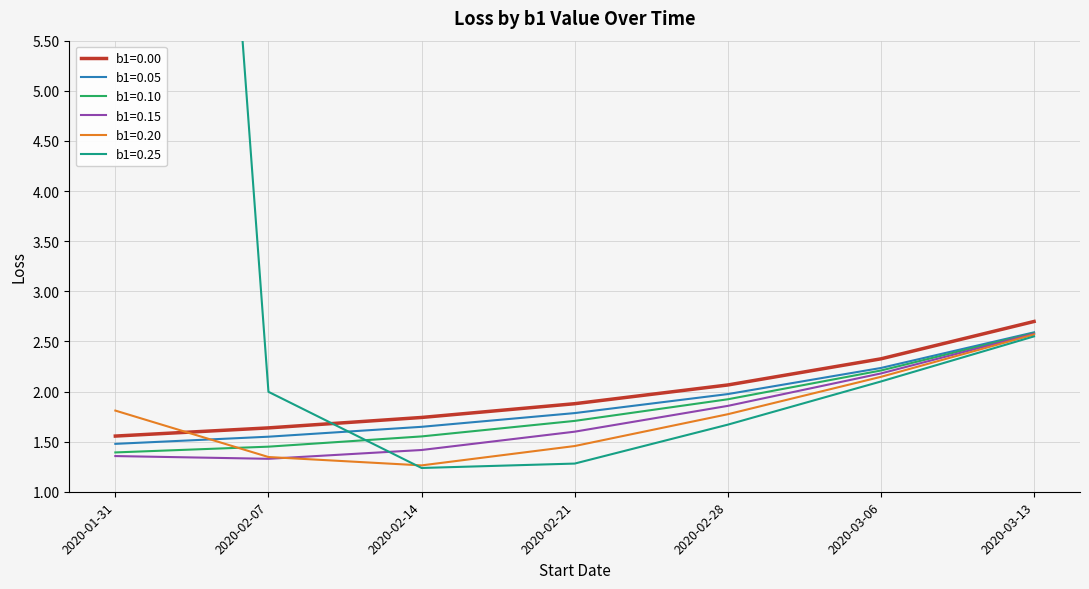

Is it true that b1=0.00 equals 2.7 at 2020-02-21?

False